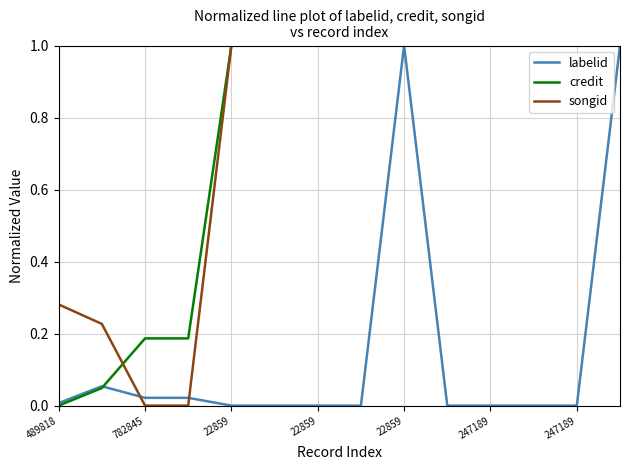

Reading right to left, what are all the values shown in this chart?

labelid: 1.0	0.0	0.0	0.0	0.0	1.0	0.0	0.0	0.0	0.0	0.0	0.0	0.1	0.0
credit: 1.0	1.0	1.0	1.0	1.0	1.0	1.0	1.0	1.0	1.0	0.2	0.2	0.0	0.0
songid: 1.0	1.0	1.0	1.0	1.0	1.0	1.0	1.0	1.0	1.0	0.0	0.0	0.2	0.3